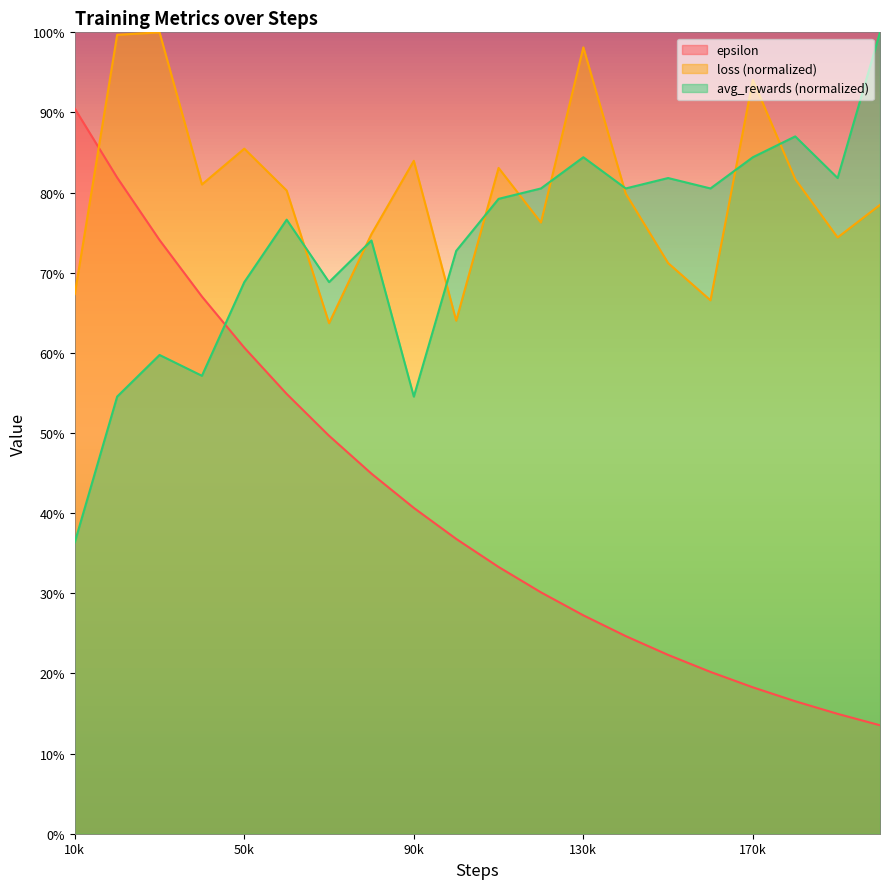

Is it true that epsilon equals 0.1 at 190000?

True